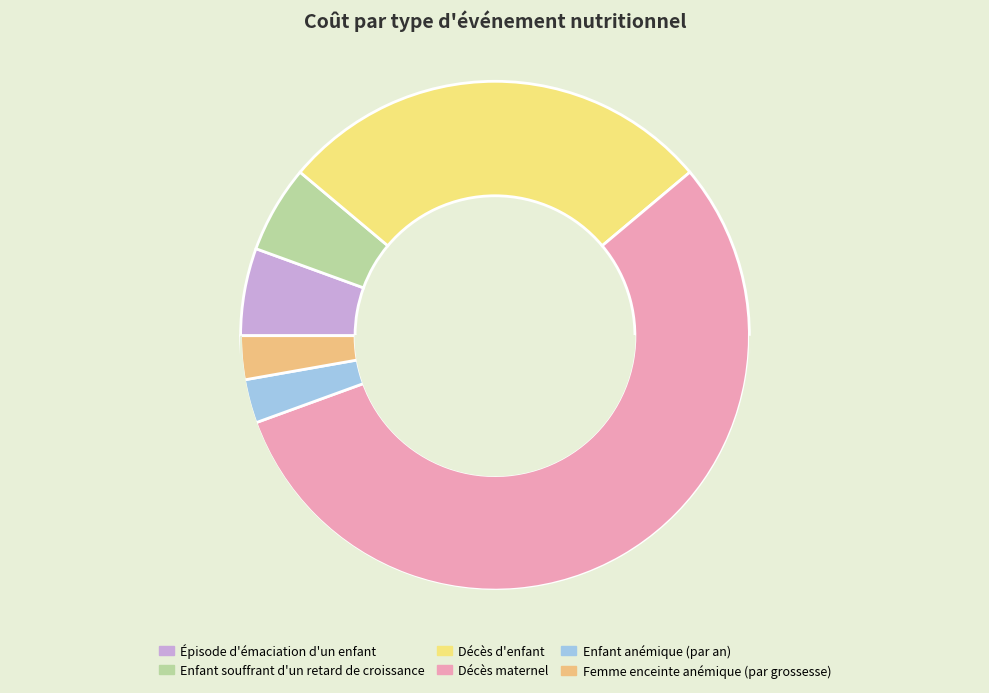

What portion of the pie excludes Épisode d'émaciation d'un enfant?

94.4%